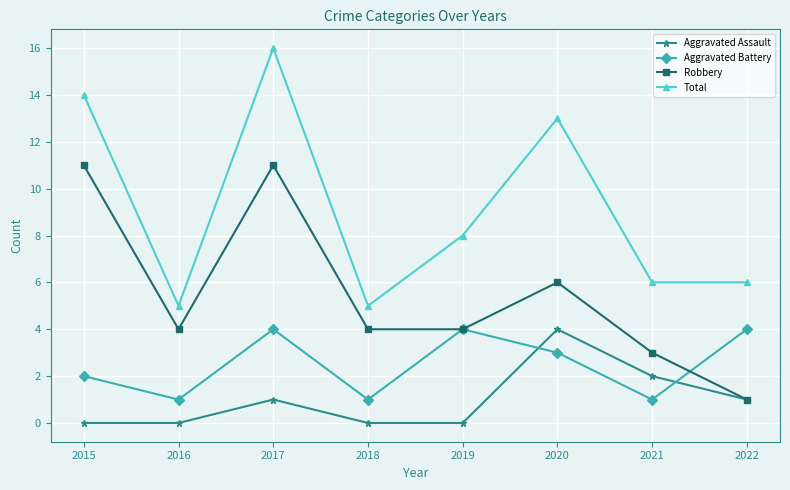

Reading left to right, what are all the values shown in this chart?

Aggravated Assault: 2015=0	2016=0	2017=1	2018=0	2019=0	2020=4	2021=2	2022=1
Aggravated Battery: 2015=2	2016=1	2017=4	2018=1	2019=4	2020=3	2021=1	2022=4
Robbery: 2015=11	2016=4	2017=11	2018=4	2019=4	2020=6	2021=3	2022=1
Total: 2015=14	2016=5	2017=16	2018=5	2019=8	2020=13	2021=6	2022=6